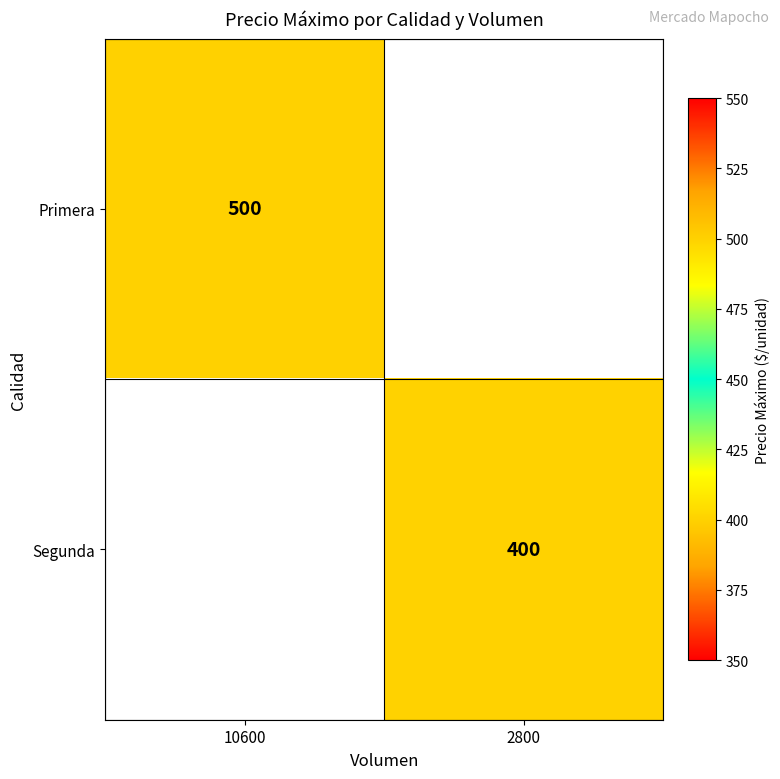

How many data points does each series have?

2